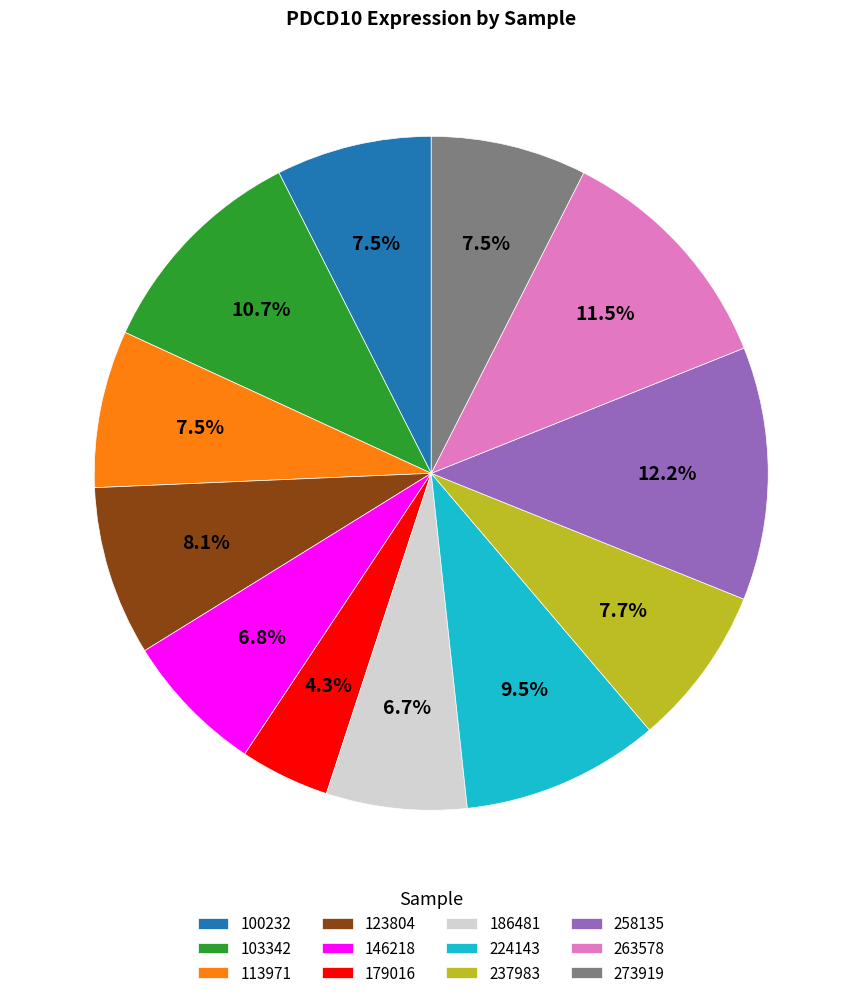

How many segments does this pie chart have?

12